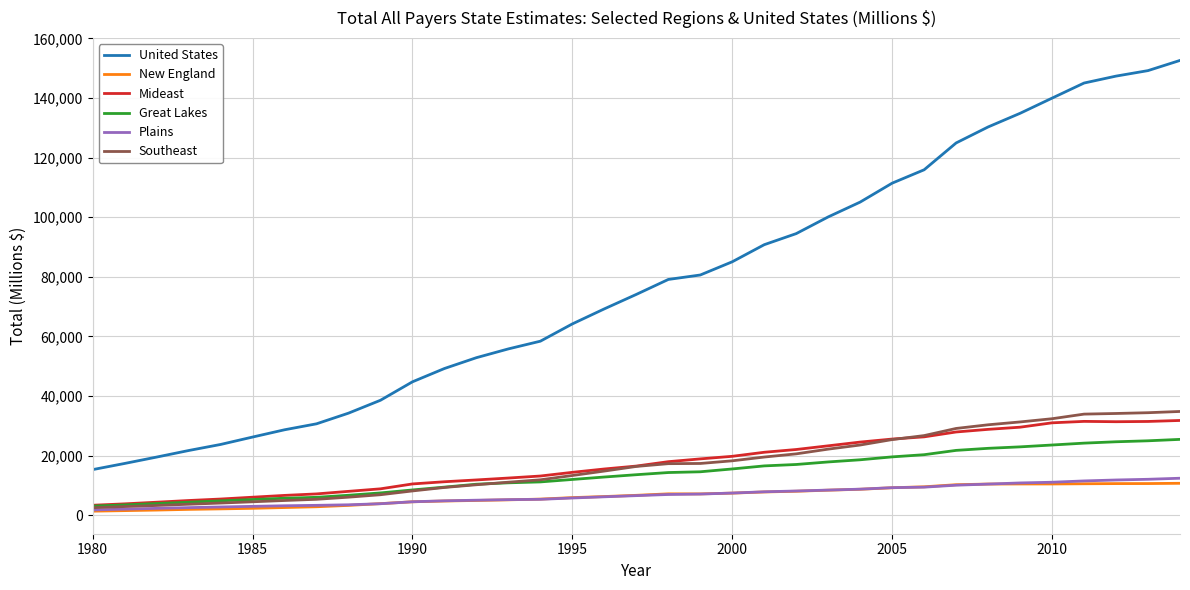

Which series has the widest spread of values?

United States